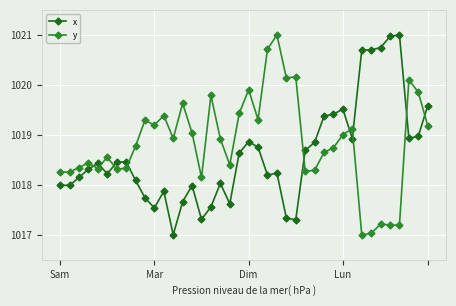

What are all the series names shown in the legend?

x, y